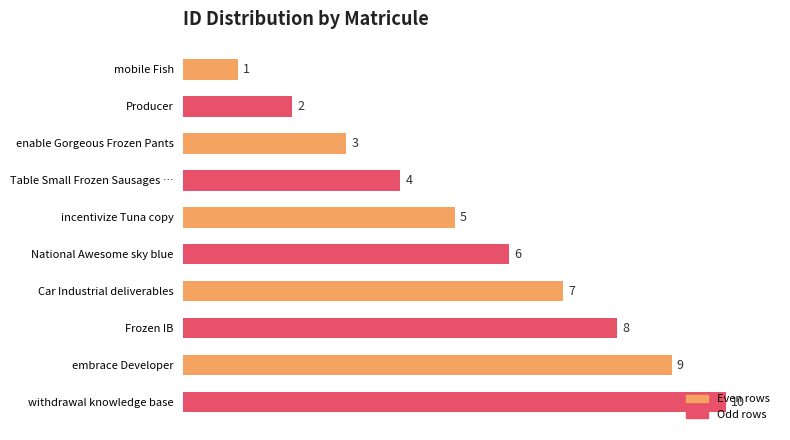

What is the difference between the second highest and second lowest values?

7